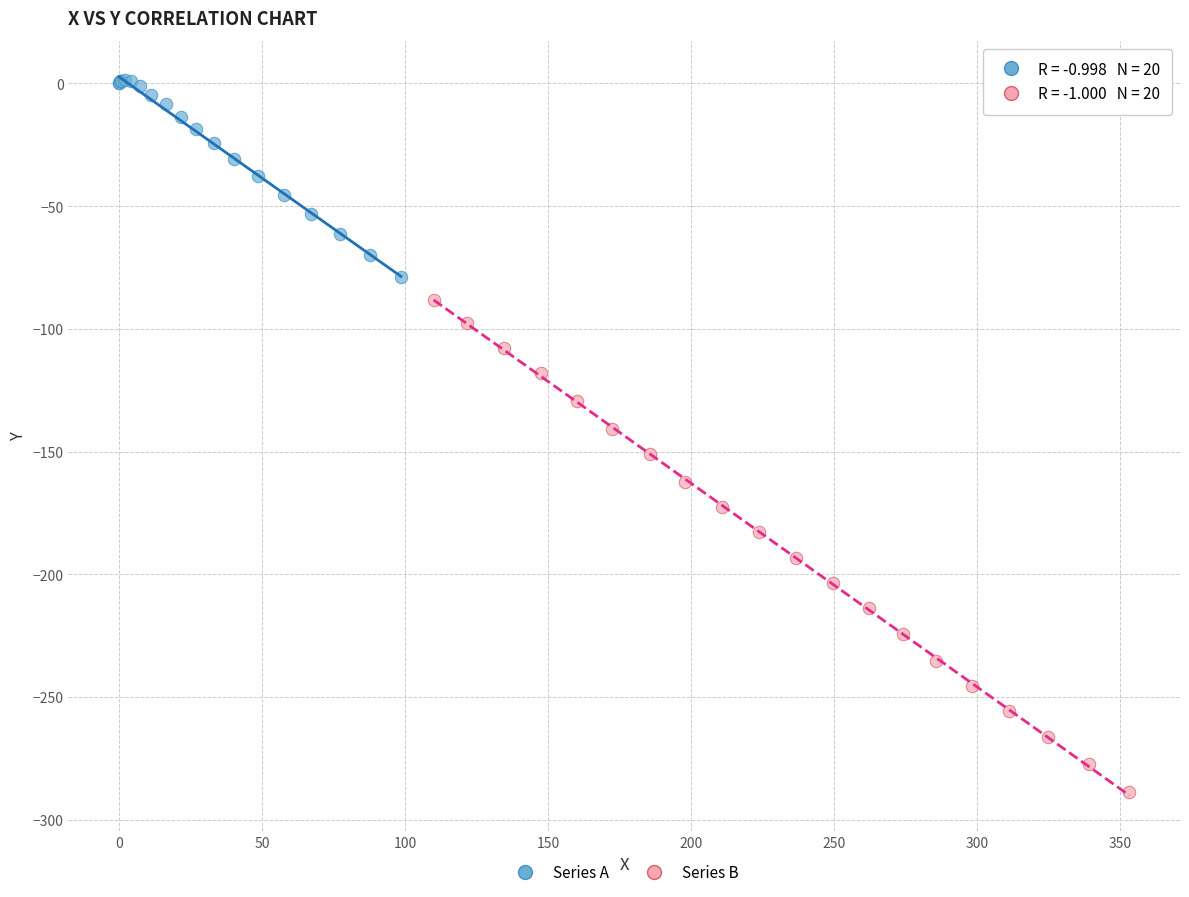

Which series reaches the maximum Y coordinate?

Series A